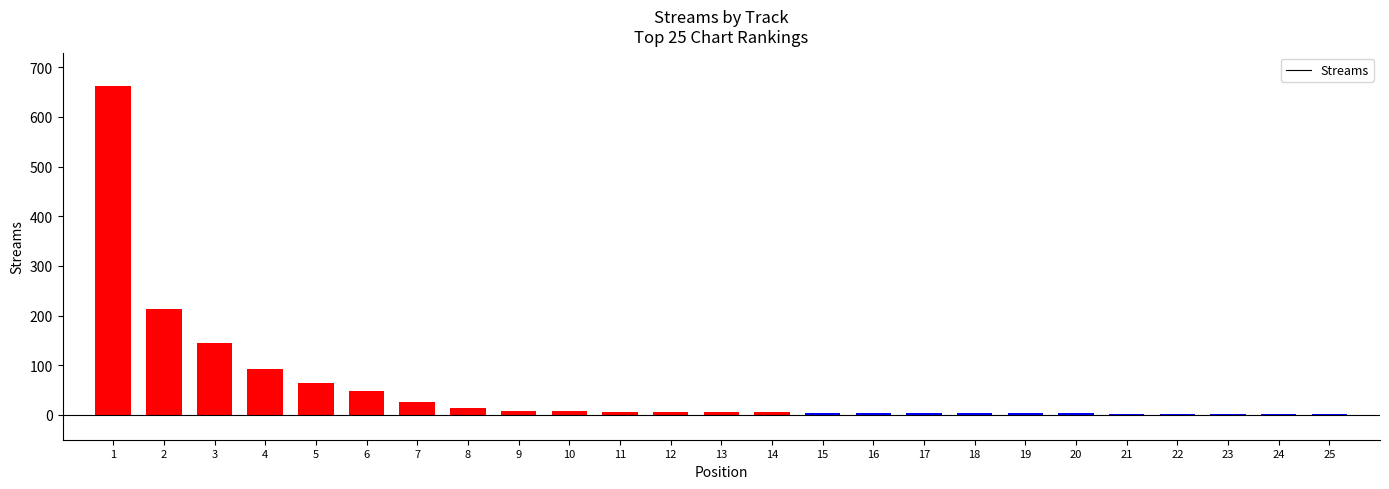

Between 16 and 6, which is larger?

6